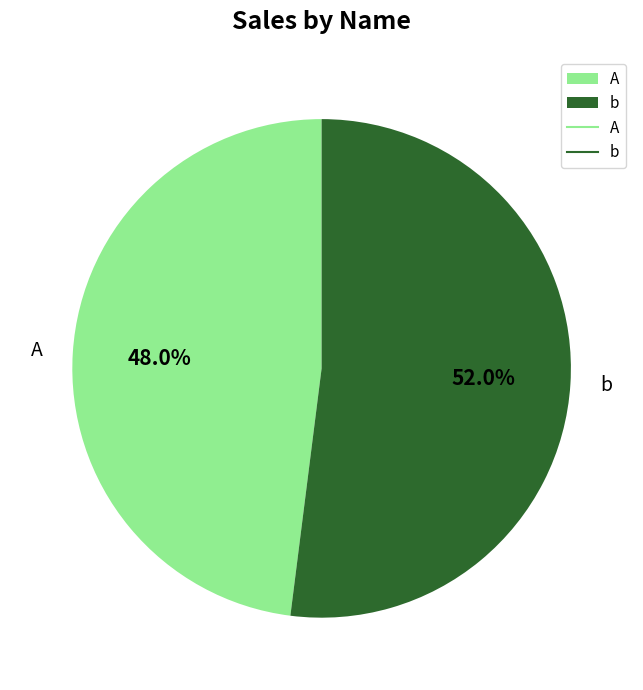

Which slice is the largest?

b